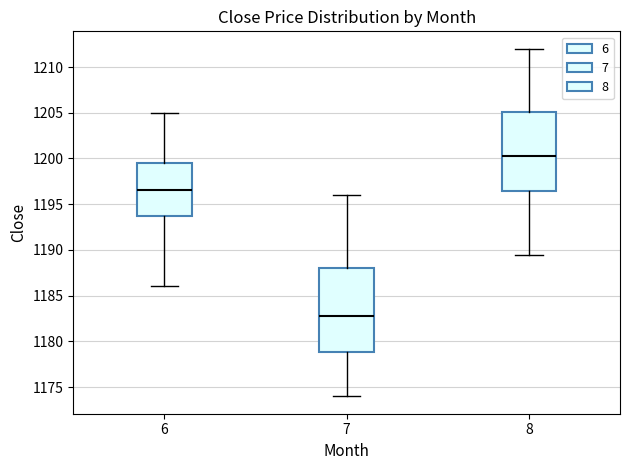

Where does the lower whisker of the box at x = 7 end on the y-axis? The values are not printed on the chart, so give them approximately, as read against the axis.

1174.0